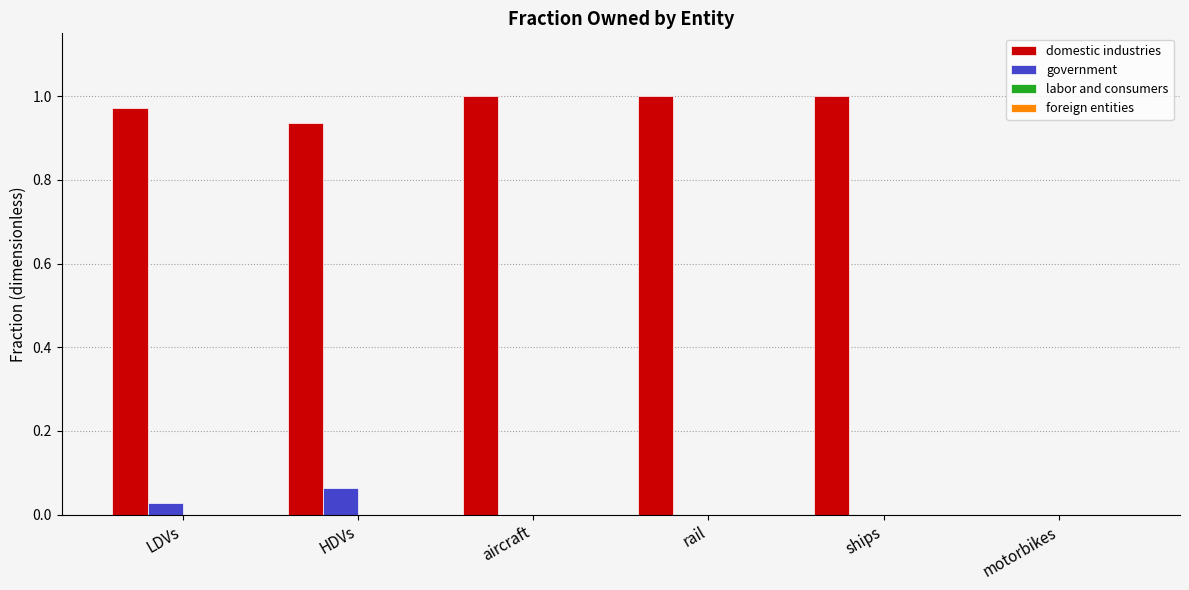

At which label does government reach its peak?

HDVs